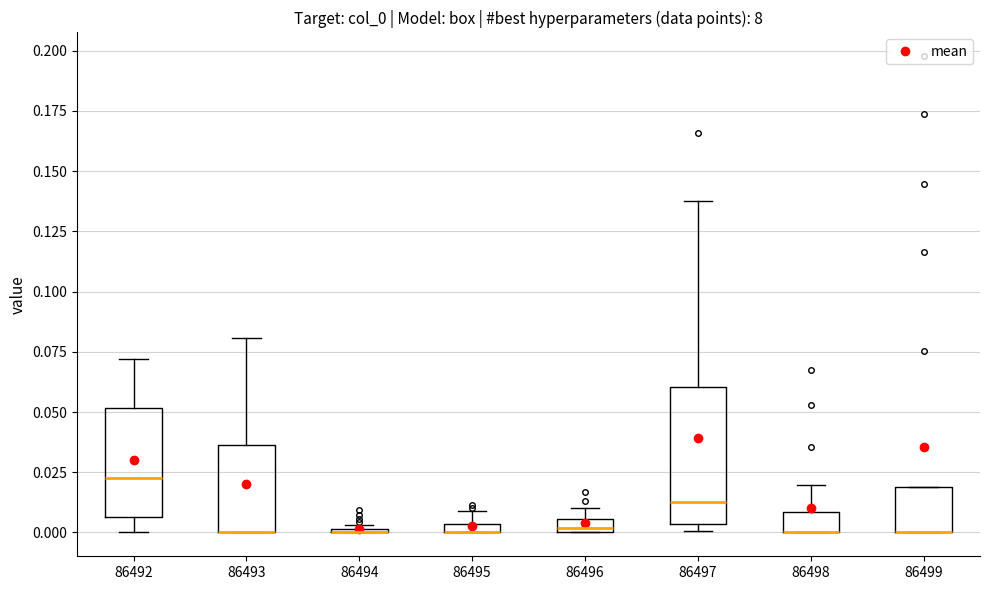

Comparing the boxes themselves (not the whiskers), which one is the tallest?

86497